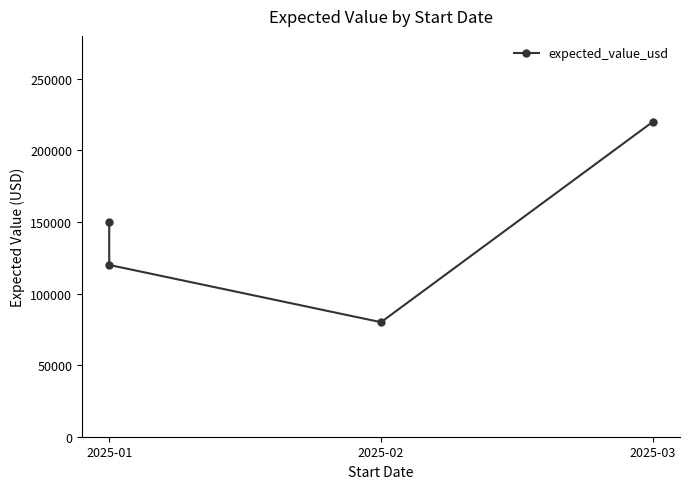

What is the value of the 3rd point from the left?

80000